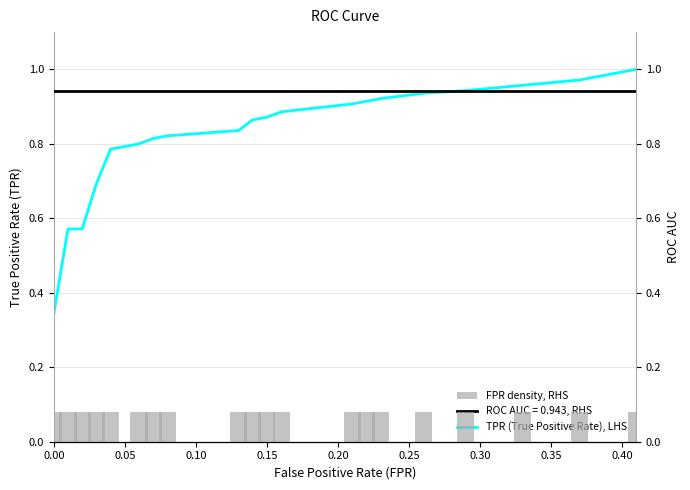

What is the minimum value for ROC AUC, RHS?

0.9